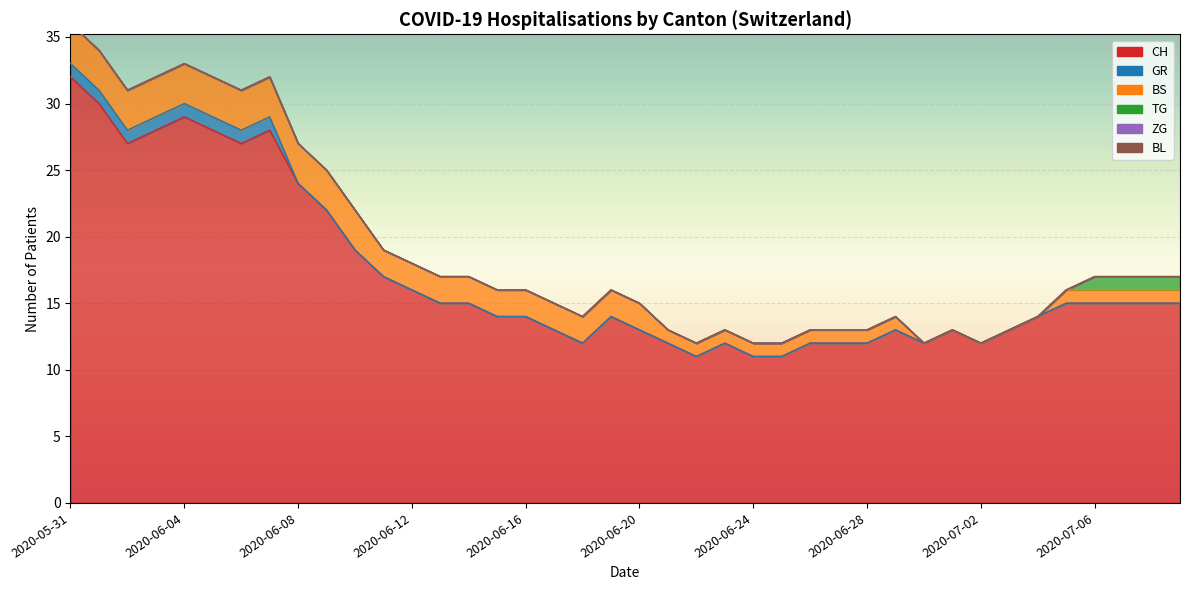

What is the difference between the maximum and minimum values in the BL series?

2